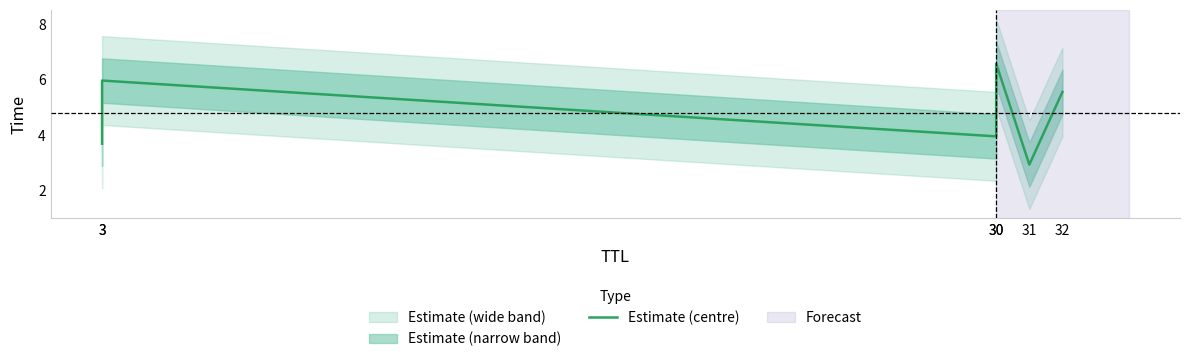

Where is the first local maximum?

3